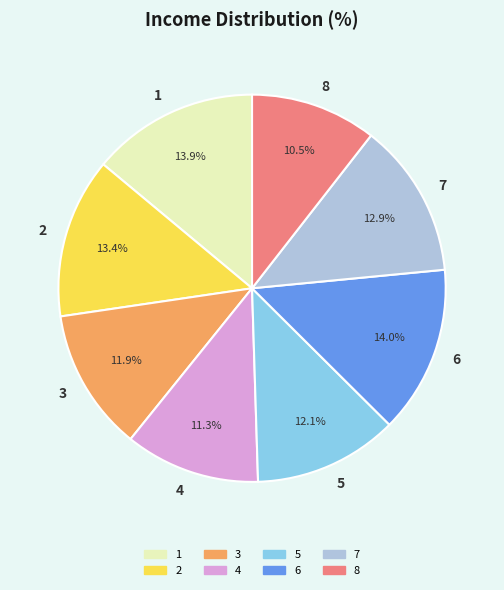

To the nearest percent, what portion does 7 represent?

13%